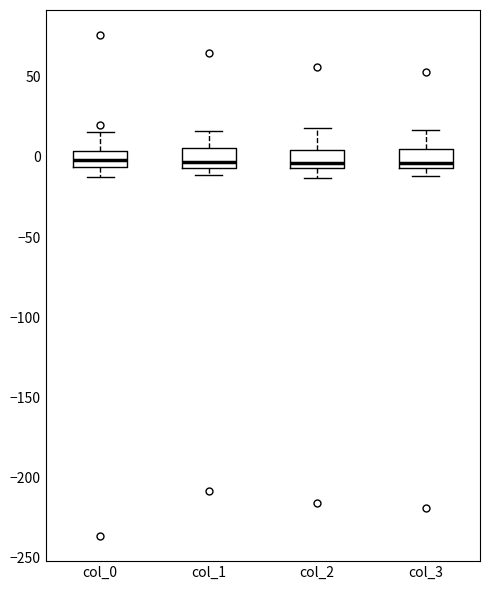

Reading left to right, read every box against the y-axis: the position of its median line, the range the box covers, and the ends of its whiskers. The values are not printed on the chart, so give them approximately, as read against the axis.

col_0: median 0, box -5 to 5, whiskers -10 to 15
col_1: median -5 (just above the box's lower edge), box -5 to 5, whiskers -10 to 15
col_2: median -5 (just above the box's lower edge), box -5 to 5, whiskers -15 to 20
col_3: median -5 (just above the box's lower edge), box -5 to 5, whiskers -10 to 15